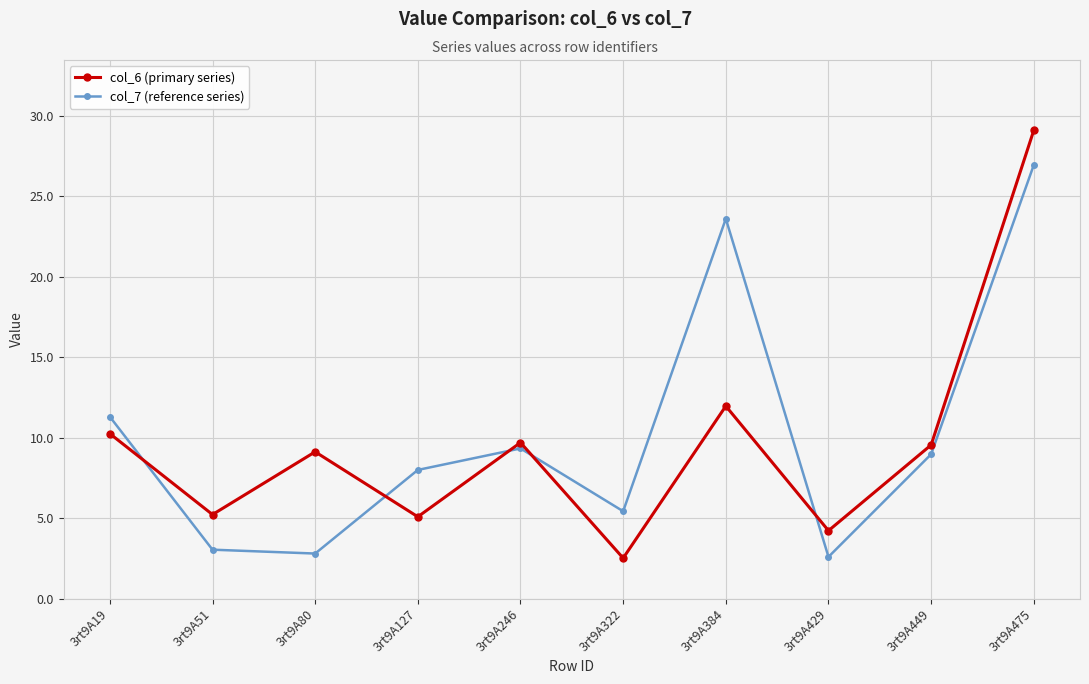

Where does the col_6 (primary series) series first go above 9?

3rt9A19